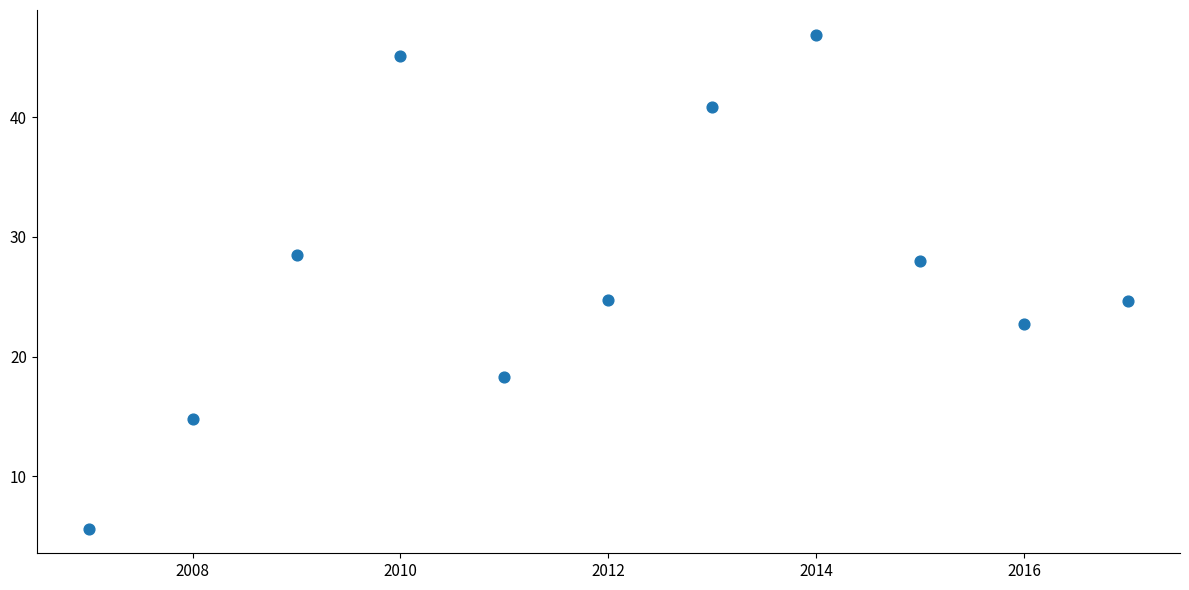

What is the average Y value?

27.3